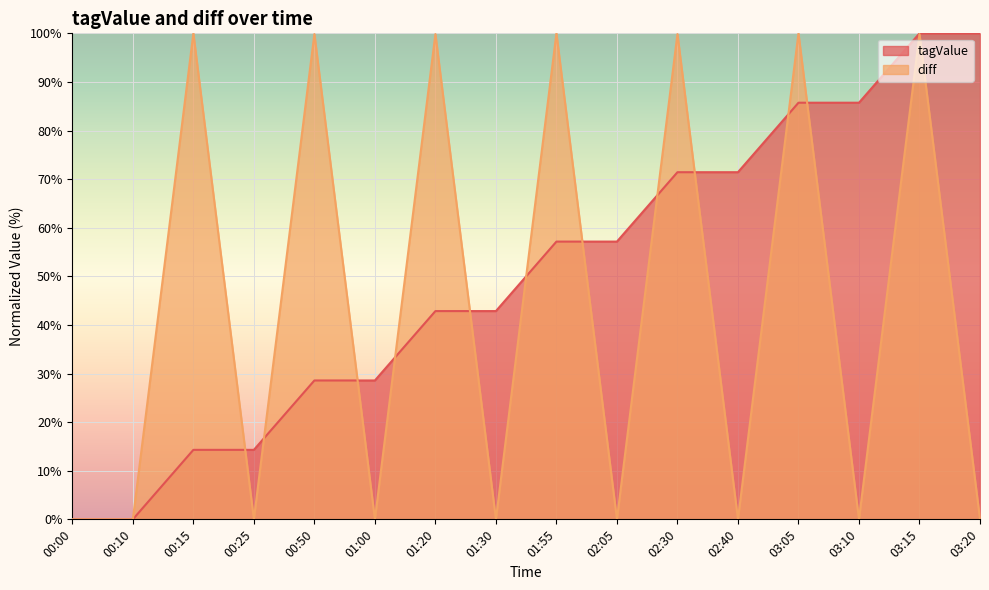

Is it true that diff equals 0.0 at 01:00?

True